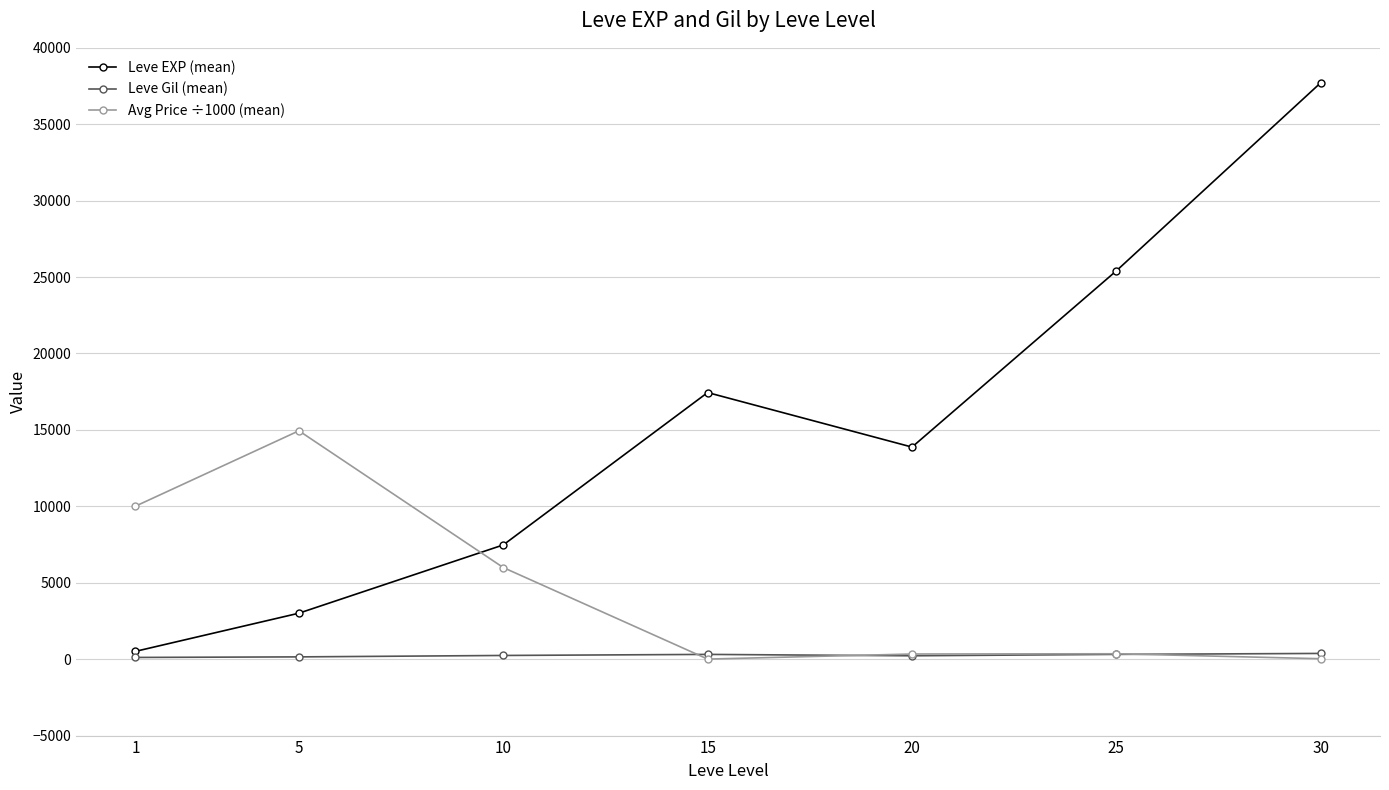

How many distinct data groups are displayed?

3